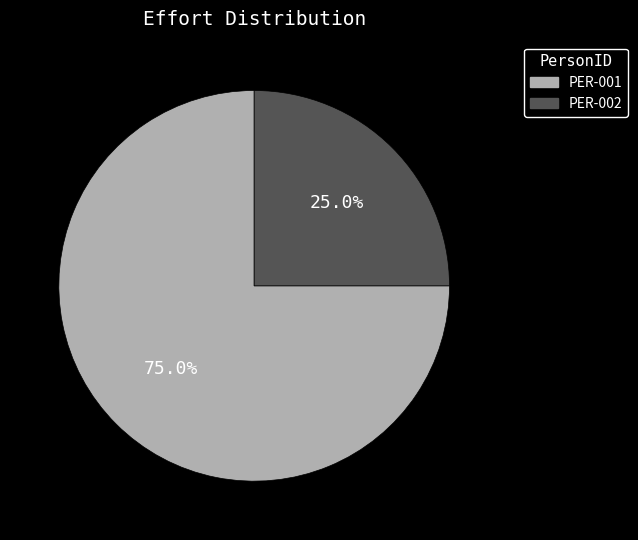

The PER-001 slice represents 75% of the pie. True or false?

True